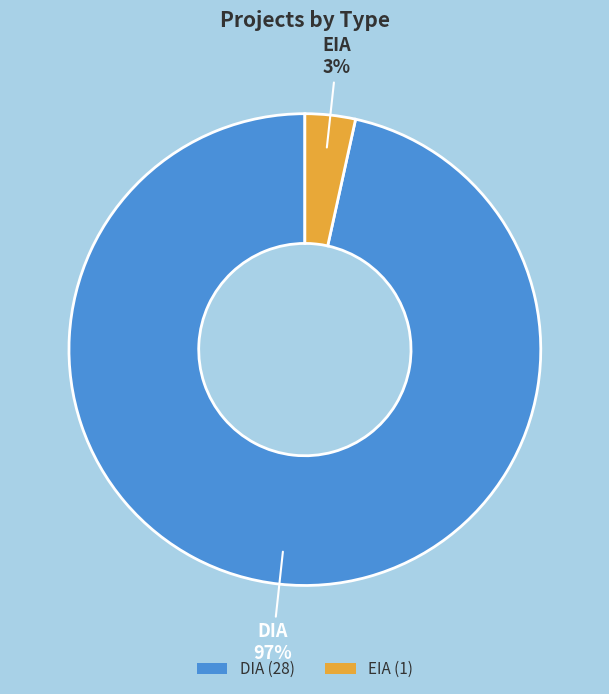

To the nearest percent, what is the combined percentage of EIA and DIA?

100%